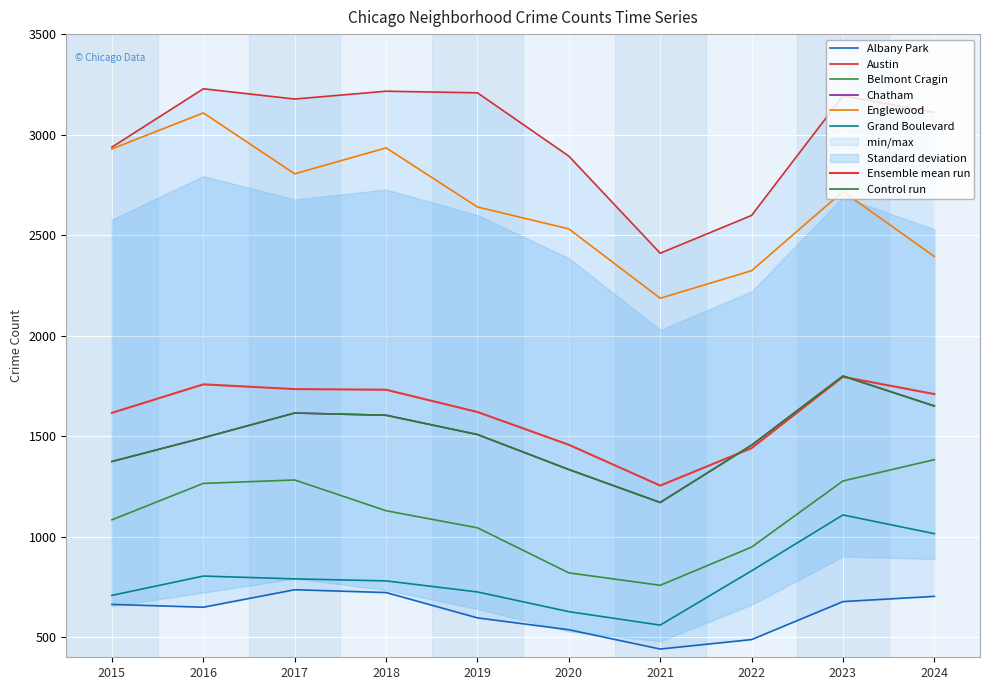

What is the sum of all Albany Park values?

6212